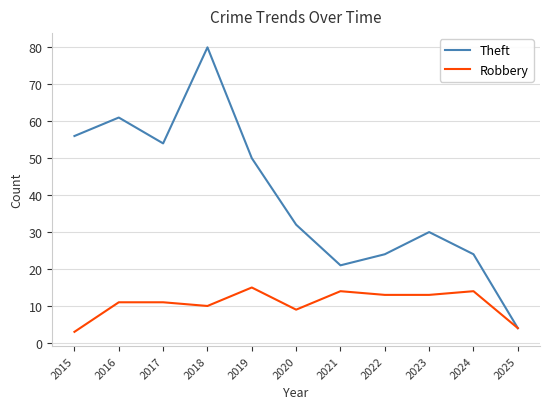

What is the difference between the second highest and minimum values in the Theft series?

57